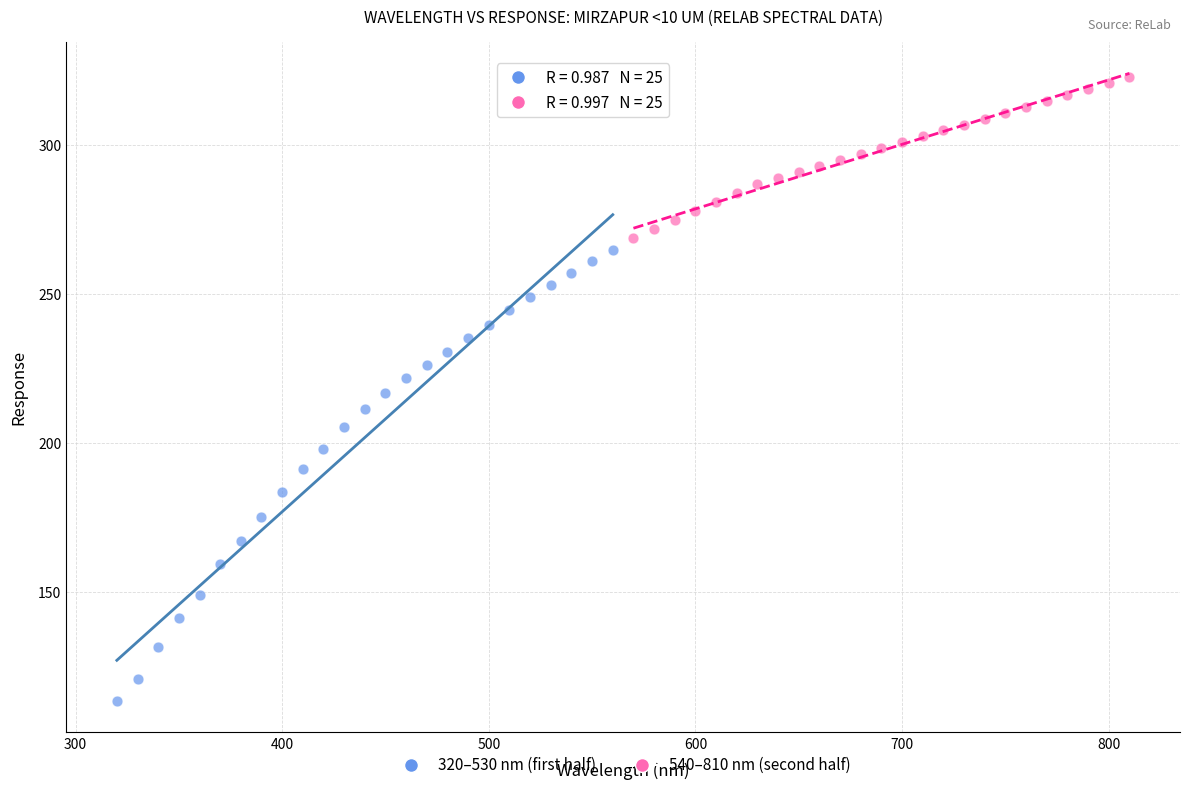

Which series contains the highest Y value?

540–810 nm (second half)